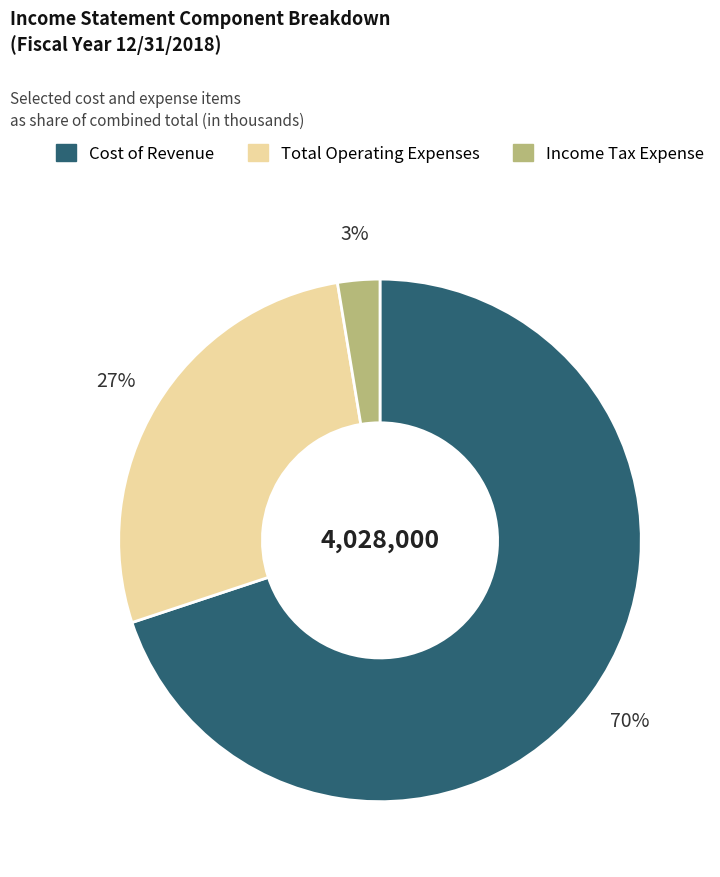

Combined, do Income Tax Expense and Total Operating Expenses account for over 50%?

No